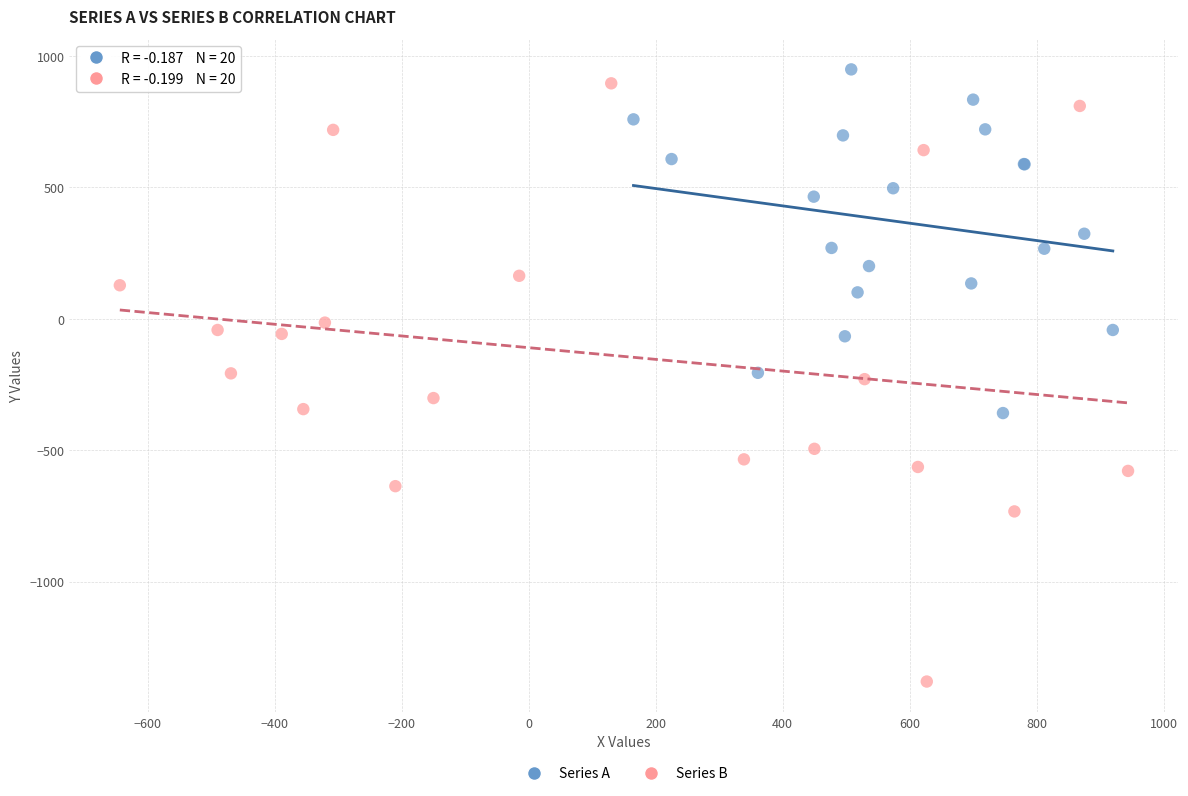

Which series contains the highest Y value?

Series A